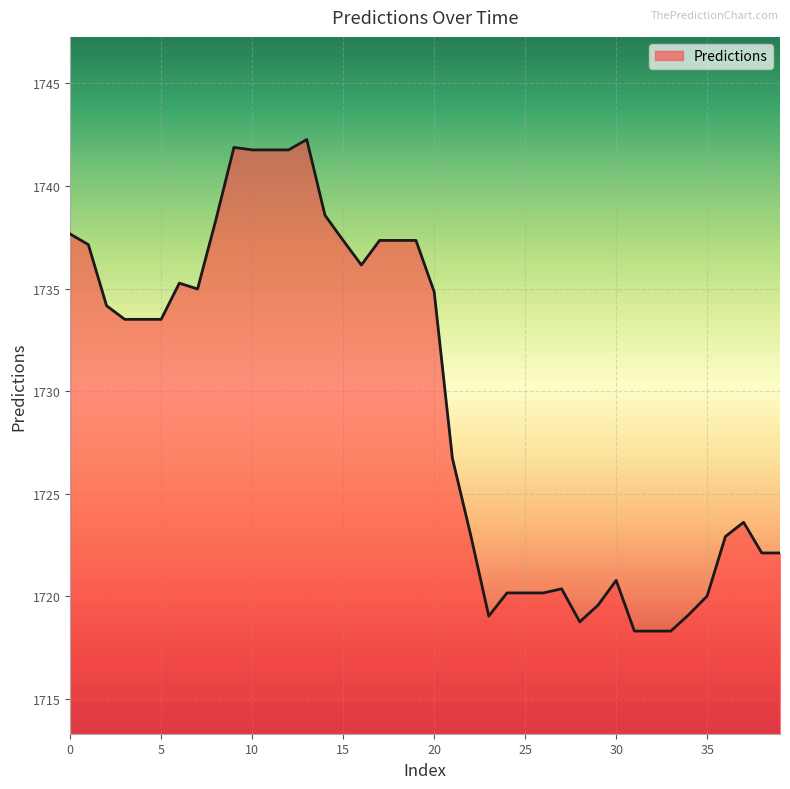

What is the minimum value shown in the chart?

1718.3